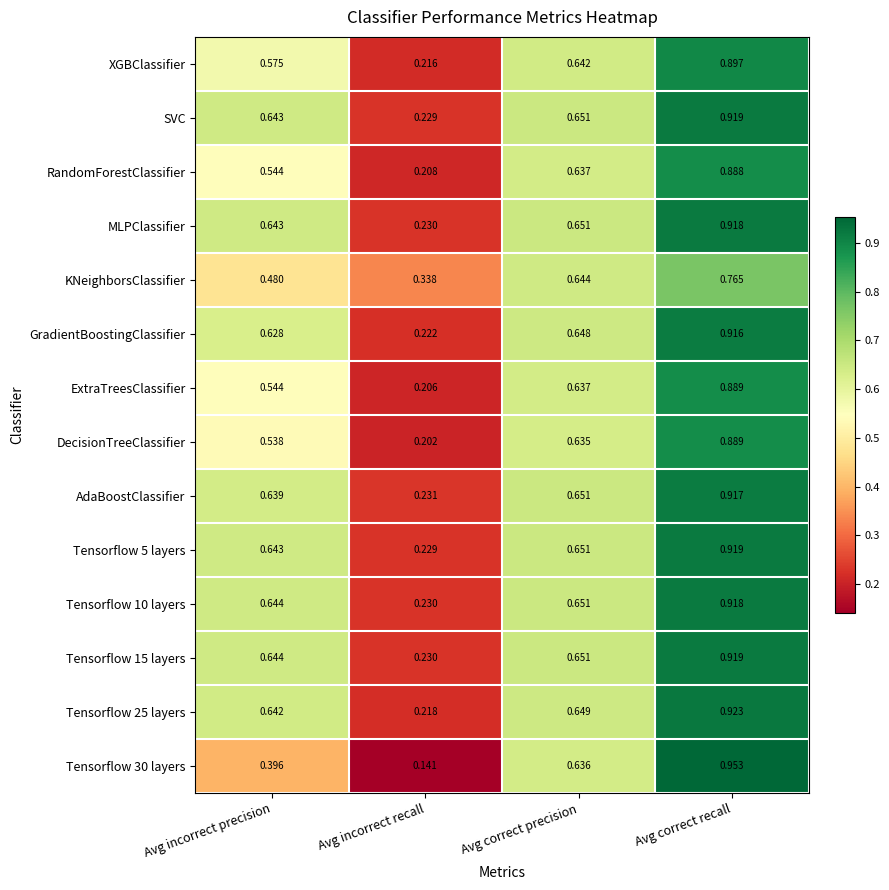

Rank the categories by Tensorflow 25 layers value from lowest to highest.

Avg incorrect recall, Avg incorrect precision, Avg correct precision, Avg correct recall